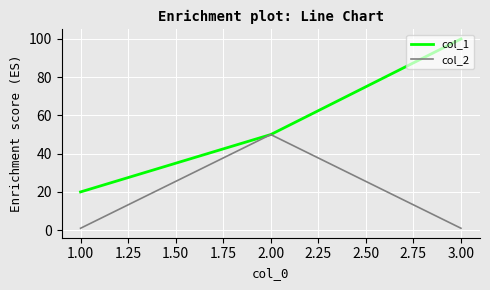

Count the number of data series in this chart.

2